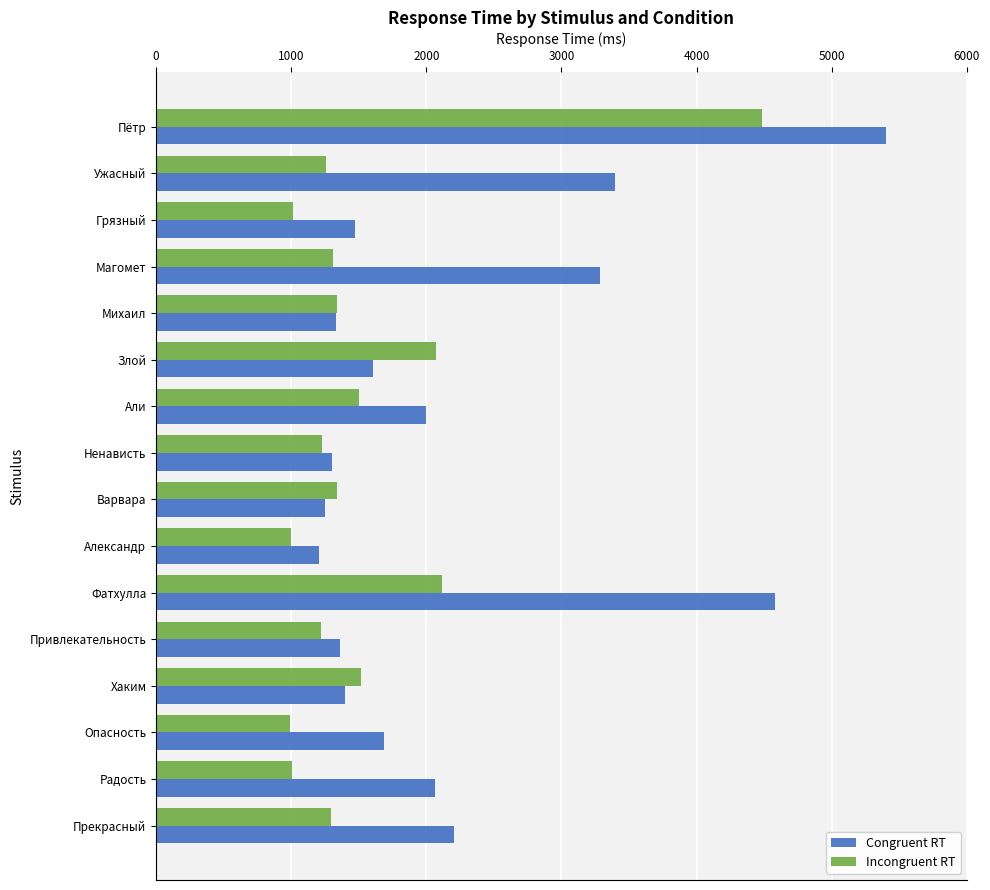

What is the sum of the Congruent RT values at Варвара and Магомет?

4538